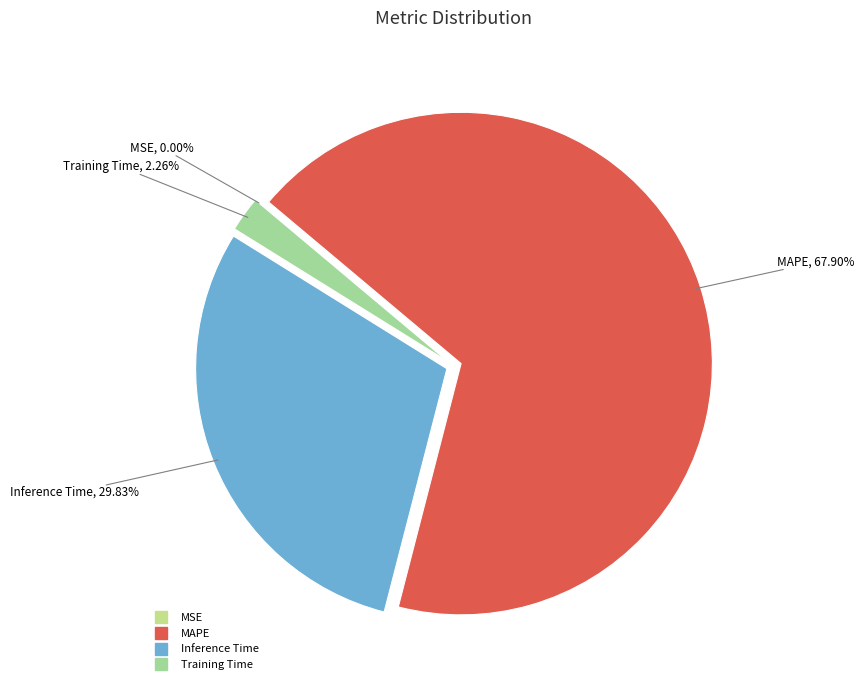

Which category has the biggest portion of the pie?

MAPE